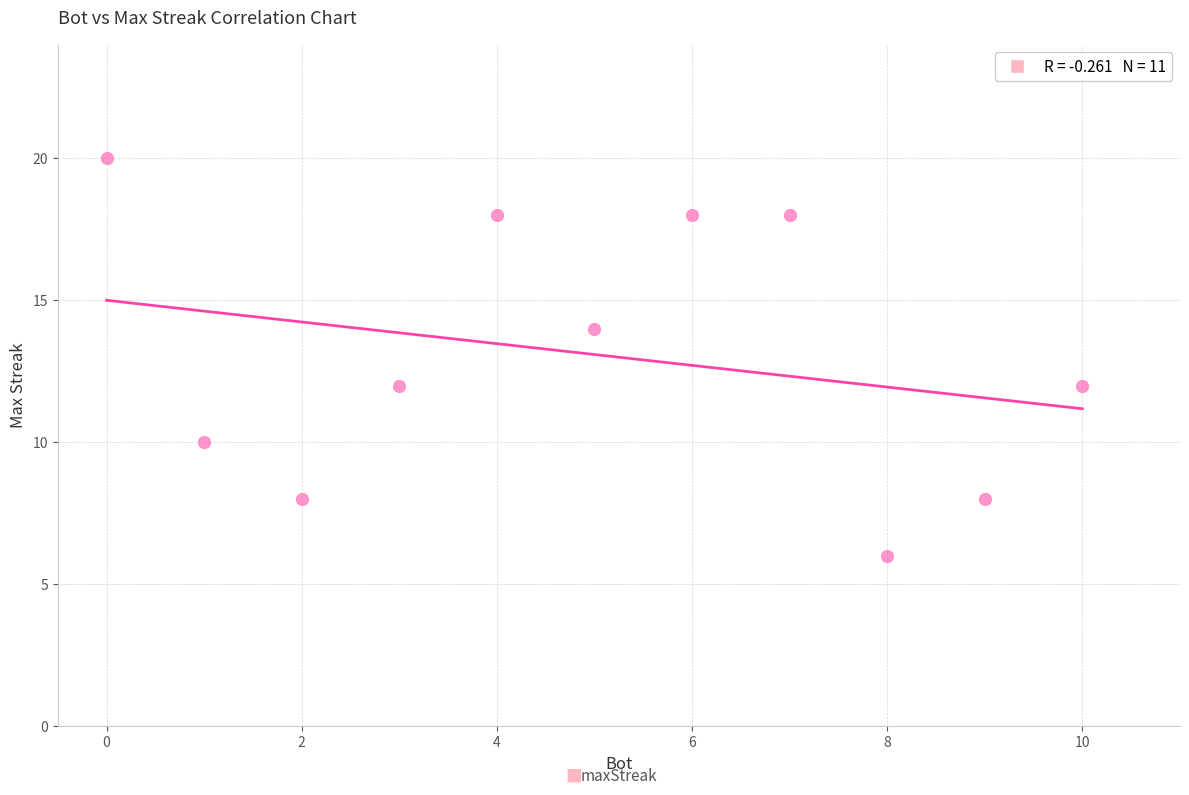

What is the range of Y values (max minus min)?

14